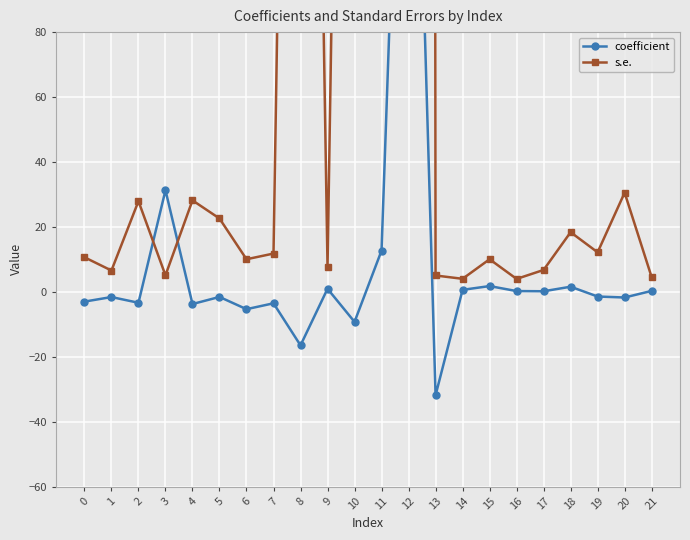

Which series has the largest total across all categories?

s.e.